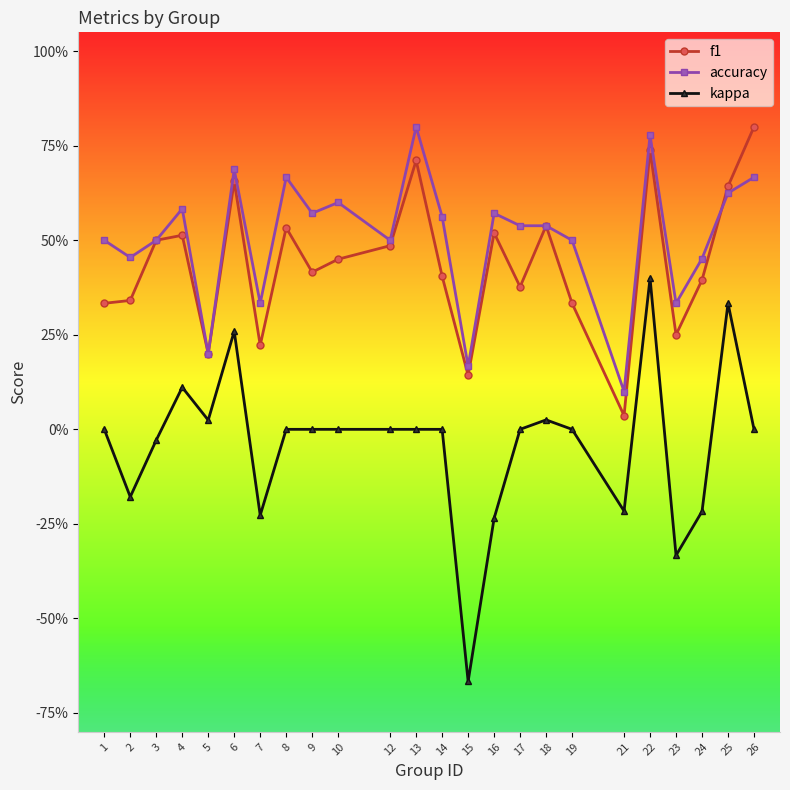

At which category is the sum across all series the highest?

22